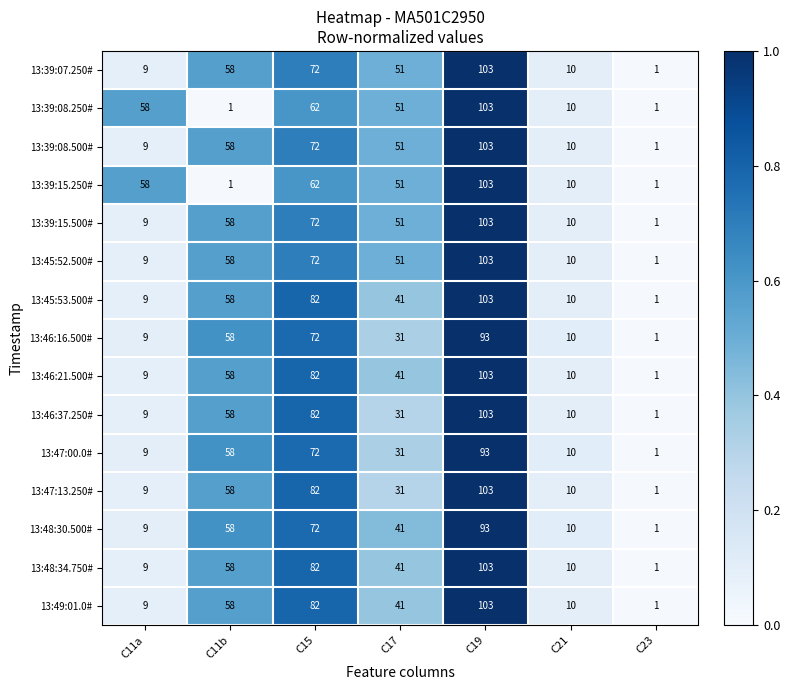

The value of 13:49:01.0# at C17 is 41. True or false?

True